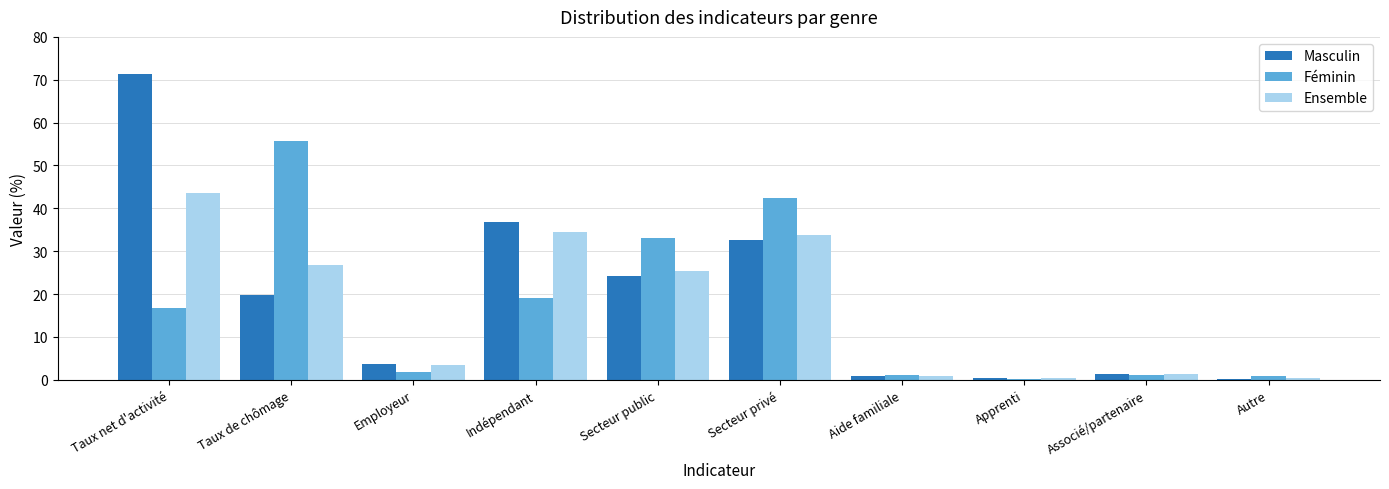

What is the sum of the Ensemble values at Secteur public and Secteur privé?

59.3